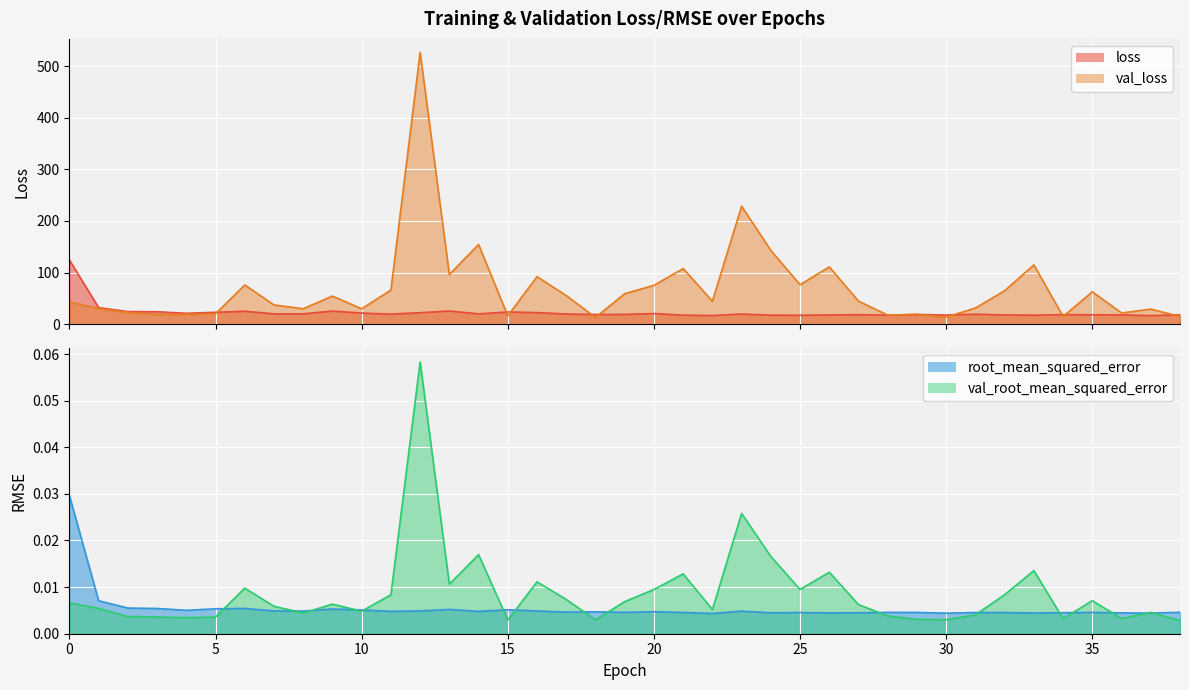

Reading left to right, list all the values displayed in this chart.

loss: 0=124.4	1=32.2	2=24.5	3=24.2	4=21.2	5=23.2	6=25.2	7=20.1	8=20.1	9=25.6	10=21.7	11=19.6	12=22.4	13=25.6	14=20.1	15=23.7	16=22.6	17=19.8	18=18.9	19=19.1	20=20.7	21=17.6	22=16.8	23=19.8	24=17.6	25=17.4	26=18.0	27=18.6	28=17.6	29=18.9	30=17.8	31=19.5	32=18.0	33=17.5	34=18.7	35=18.4	36=18.1	37=16.8	38=18.3
val_loss: 0=43.2	1=30.3	2=22.8	3=18.9	4=18.8	5=20.1	6=76.1	7=37.3	8=30.0	9=54.6	10=29.9	11=66.2	12=526.3	13=96.3	14=154.5	15=16.3	16=92.2	17=55.4	18=13.2	19=59.1	20=75.4	21=107.8	22=44.6	23=228.7	24=142.9	25=76.6	26=111.1	27=44.6	28=17.7	29=19.4	30=13.7	31=31.4	32=64.9	33=114.9	34=15.0	35=62.8	36=21.8	37=29.3	38=15.2
root_mean_squared_error: 0=0.0	1=0.0	2=0.0	3=0.0	4=0.0	5=0.0	6=0.0	7=0.0	8=0.0	9=0.0	10=0.0	11=0.0	12=0.0	13=0.0	14=0.0	15=0.0	16=0.0	17=0.0	18=0.0	19=0.0	20=0.0	21=0.0	22=0.0	23=0.0	24=0.0	25=0.0	26=0.0	27=0.0	28=0.0	29=0.0	30=0.0	31=0.0	32=0.0	33=0.0	34=0.0	35=0.0	36=0.0	37=0.0	38=0.0
val_root_mean_squared_error: 0=0.0	1=0.0	2=0.0	3=0.0	4=0.0	5=0.0	6=0.0	7=0.0	8=0.0	9=0.0	10=0.0	11=0.0	12=0.1	13=0.0	14=0.0	15=0.0	16=0.0	17=0.0	18=0.0	19=0.0	20=0.0	21=0.0	22=0.0	23=0.0	24=0.0	25=0.0	26=0.0	27=0.0	28=0.0	29=0.0	30=0.0	31=0.0	32=0.0	33=0.0	34=0.0	35=0.0	36=0.0	37=0.0	38=0.0